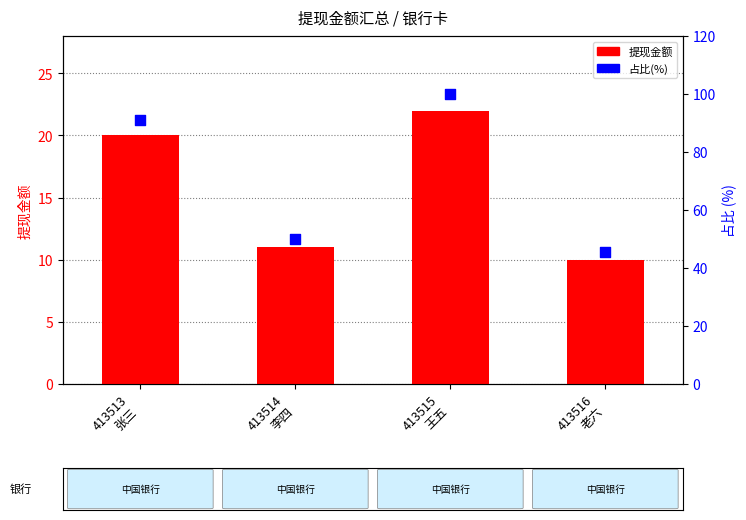

What are all the series names shown in the legend?

提现金额, 占比(%)